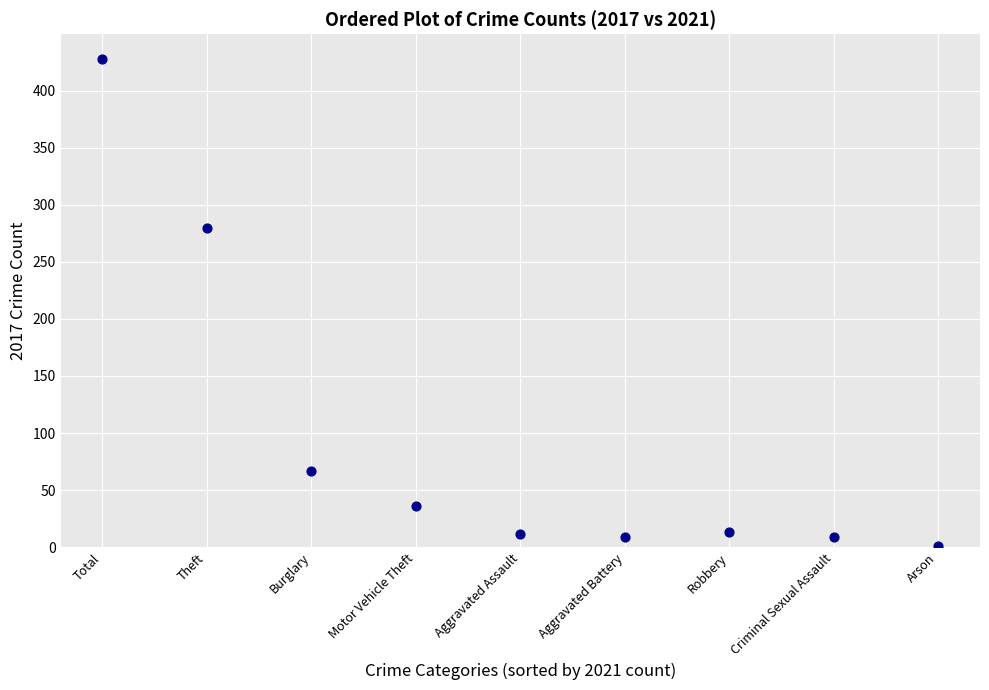

What is the range of Y values (max minus min)?

427